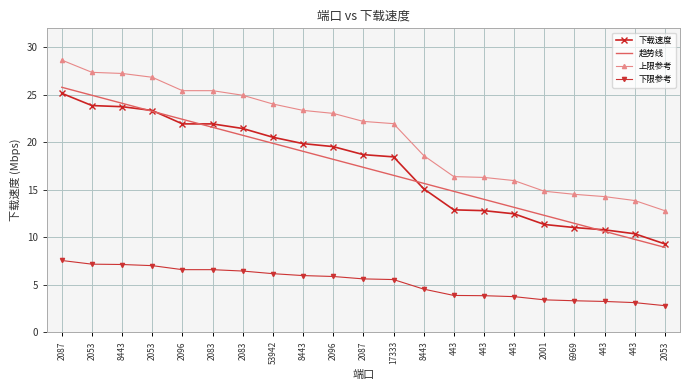

True or false: 下限参考 and 趋势线 intersect in this chart.

False